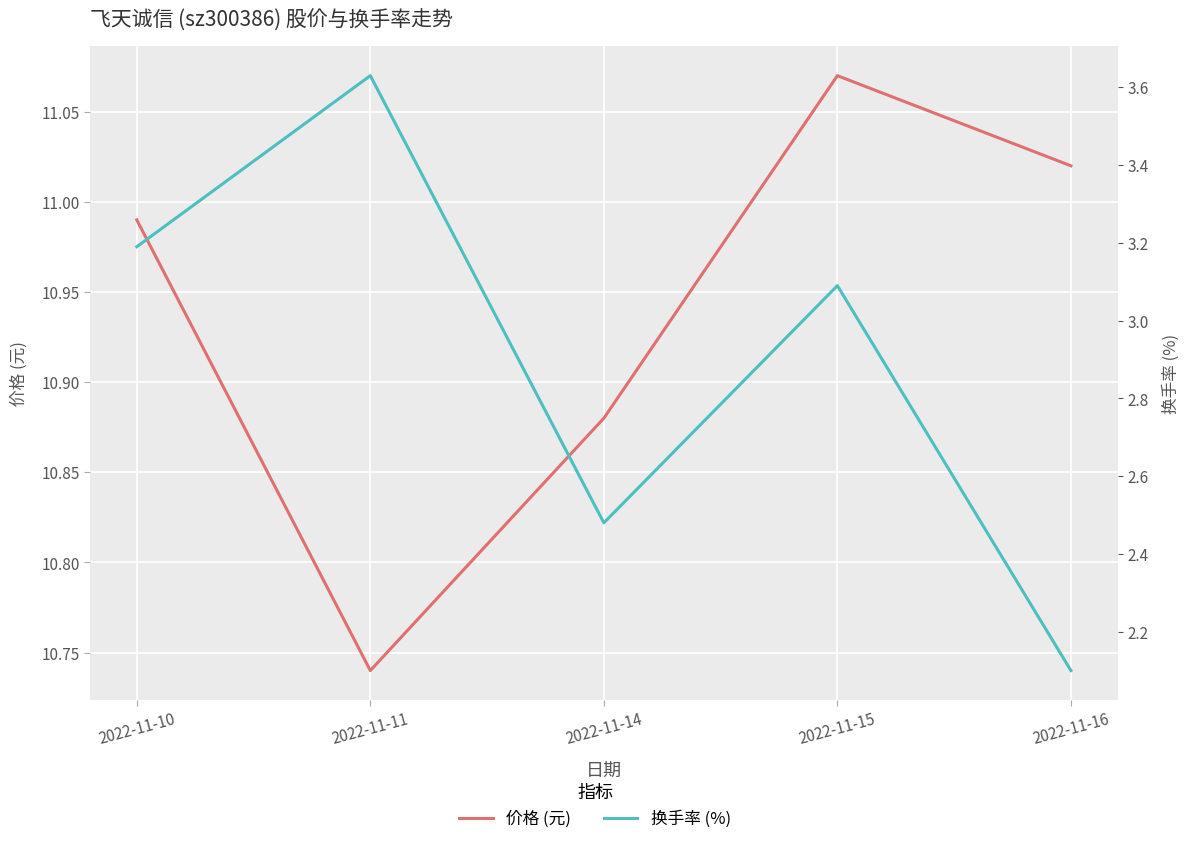

What is the sum of all 价格 (元) values?

54.7